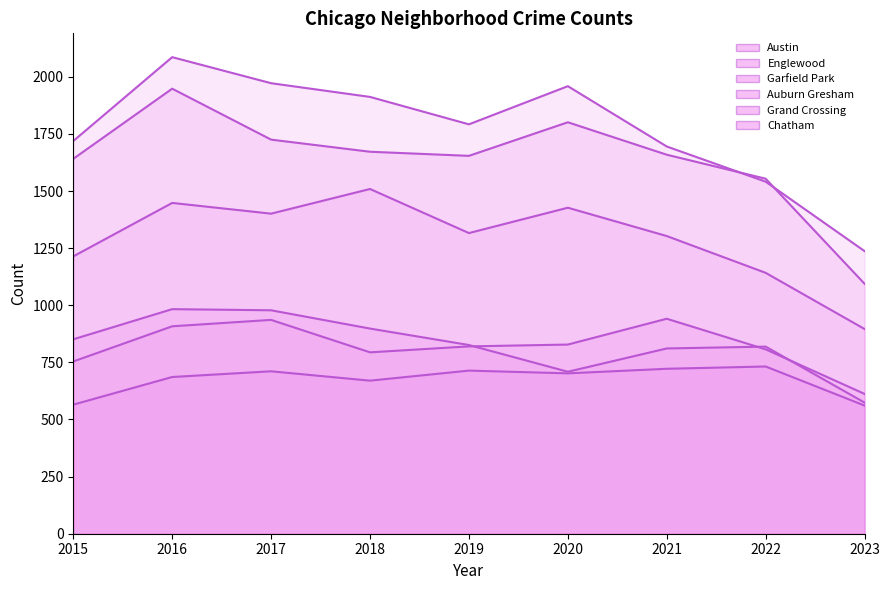

Between 2016 and 2020, which series saw the biggest shift?

Auburn Gresham